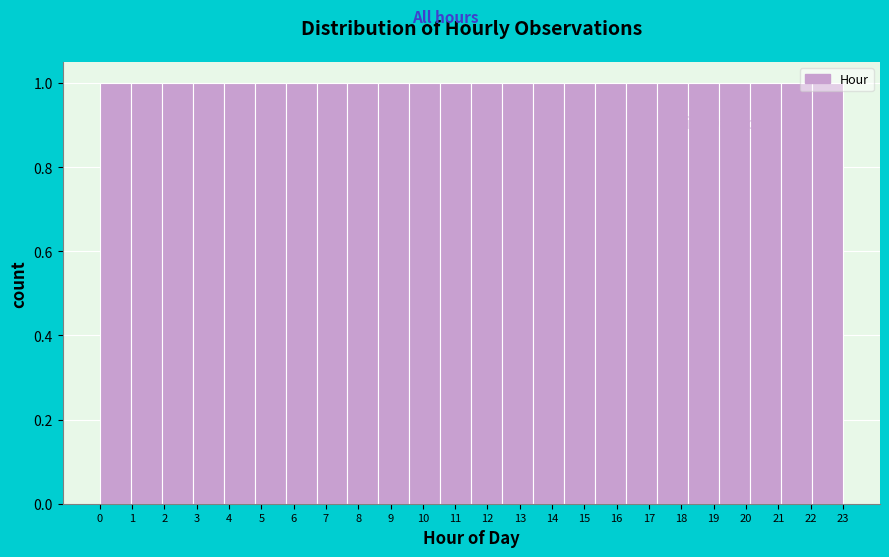

How tall is the bar that spans 16.3 to 17.3 on the x-axis? Neither the bar edges nor the heights are printed on the chart, so give them approximately, as read against the axes.

1